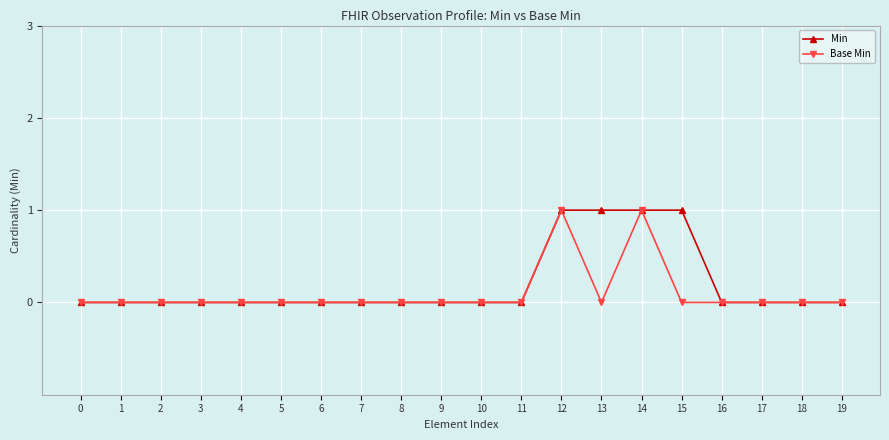

True or false: Base Min has a value of 0 at 2.

True